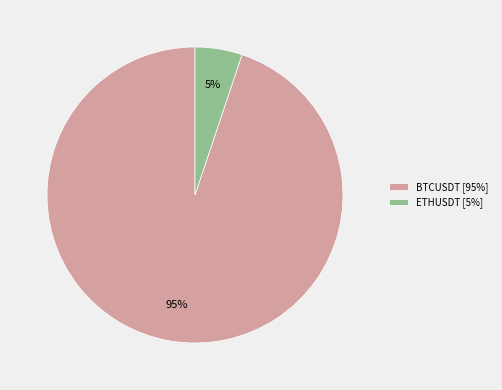

Which slice is the largest?

BTCUSDT